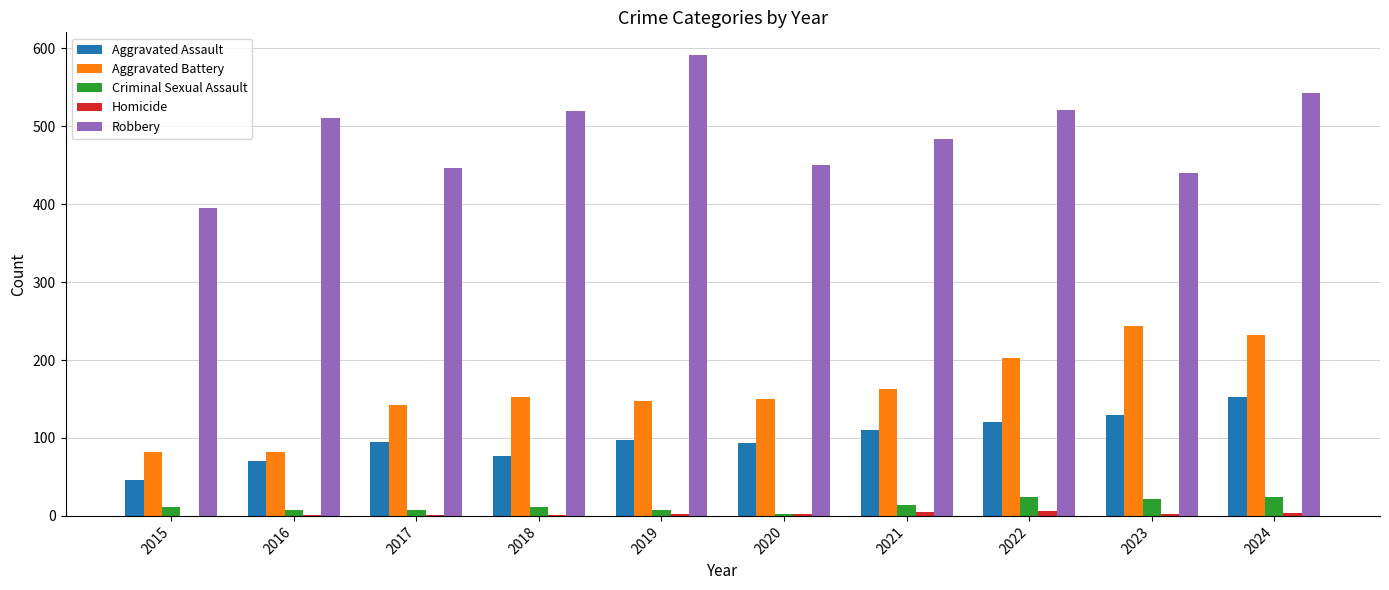

Between 2015 and 2021, which series saw the biggest shift?

Robbery